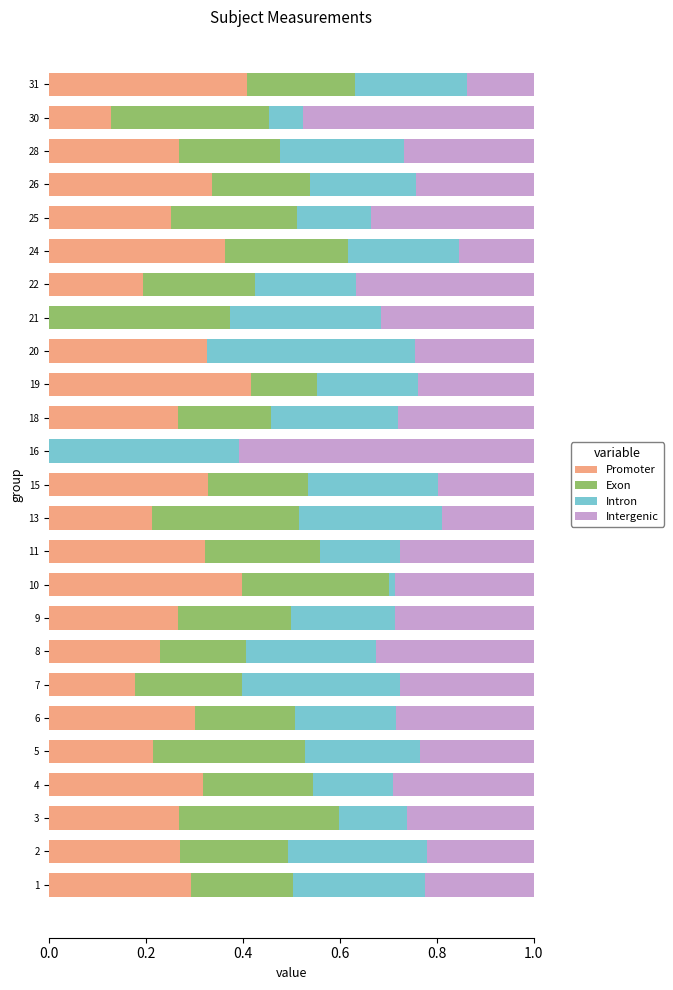

What is the total value across all series at 26?

1.0